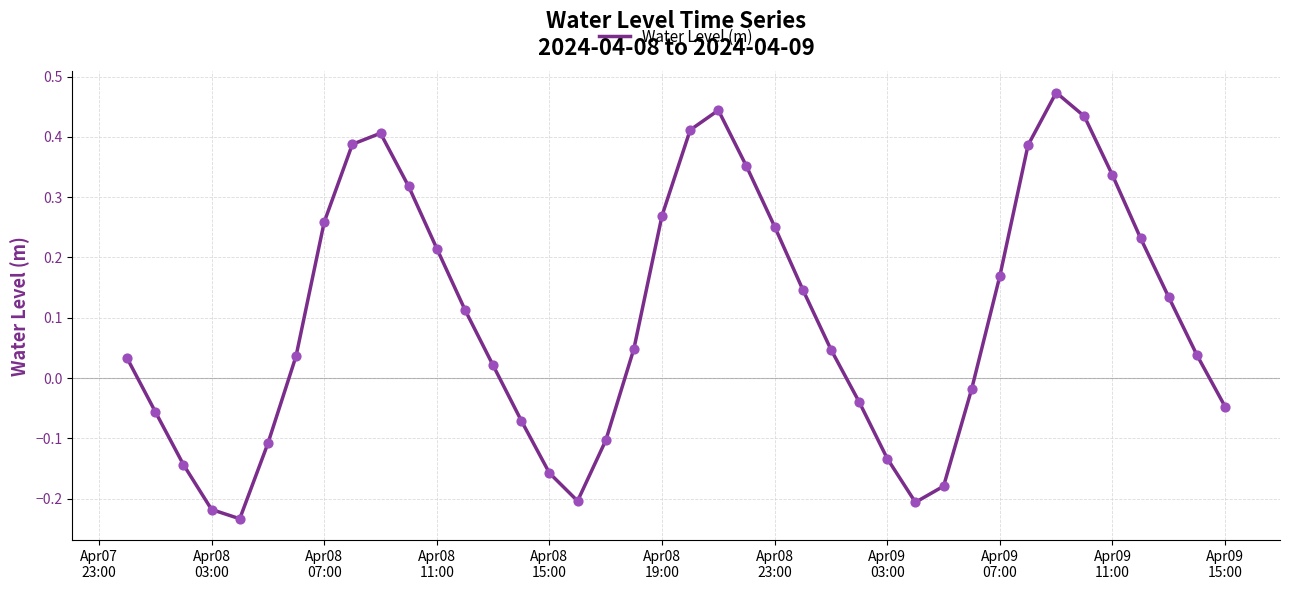

What is the difference between the maximum and minimum values?

0.7